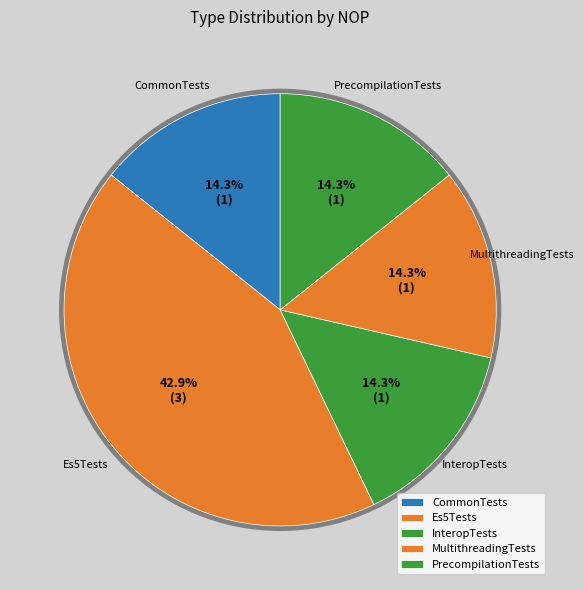

Which category has the biggest portion of the pie?

Es5Tests